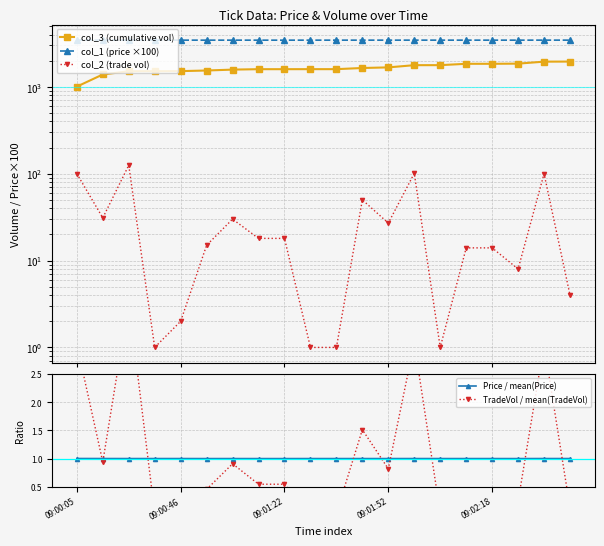

What is the lowest value of the Price / mean(Price) series?

1.0